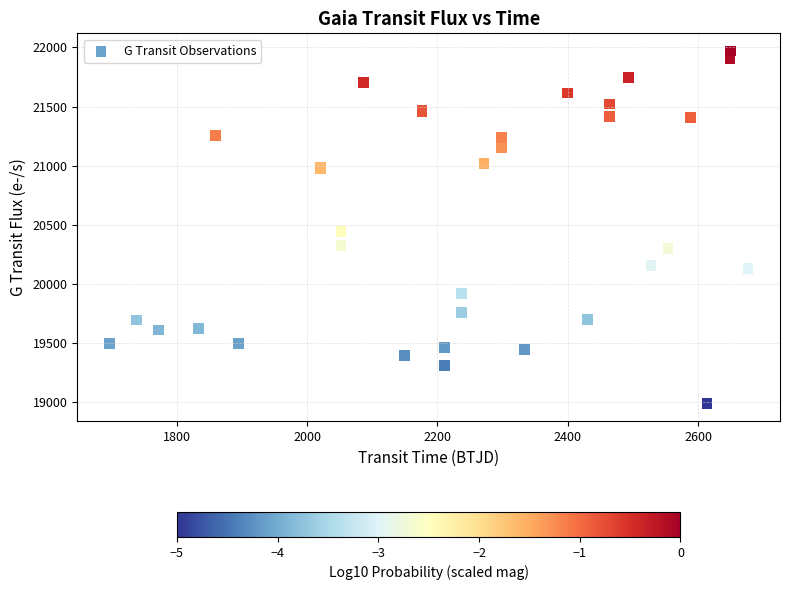

What Y value in the scatter plot is closest to 20479?

20441.9